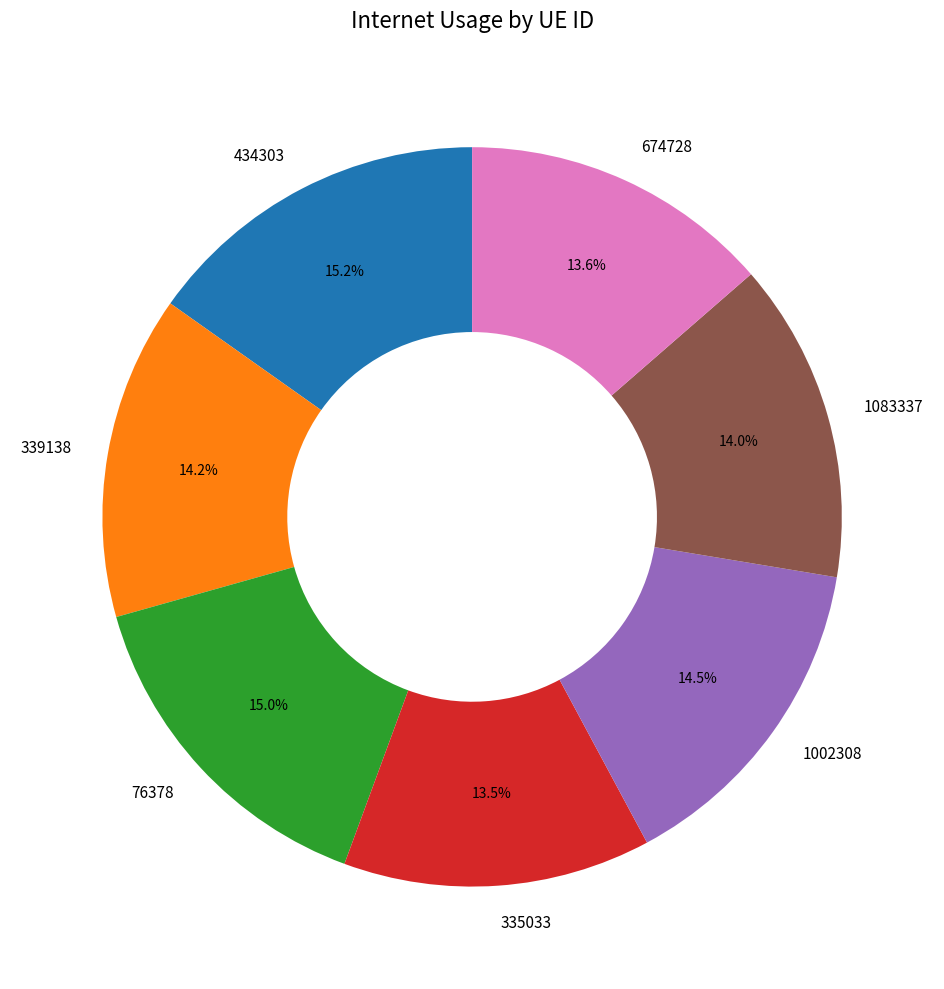

How many slices are in this pie chart?

7